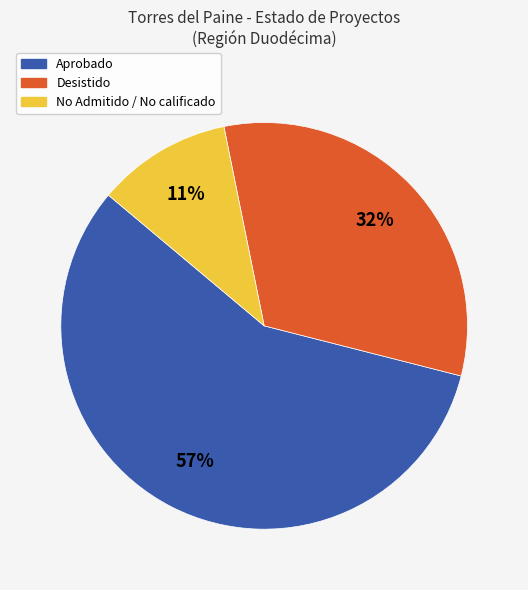

To the nearest percent, what is the average slice percentage?

33%